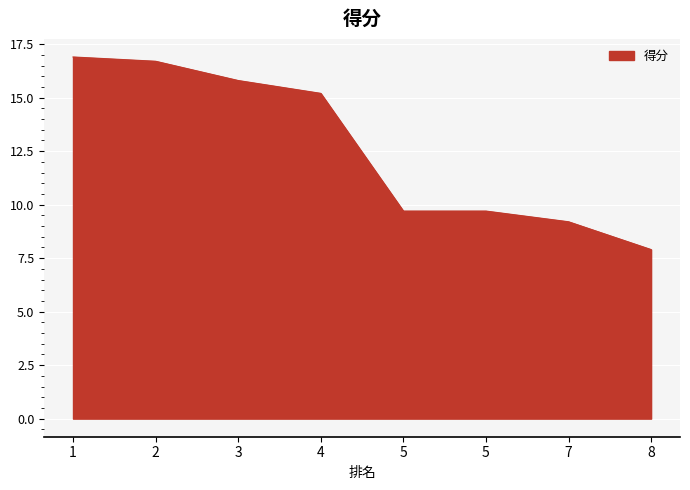

How many values exceed 15?

4